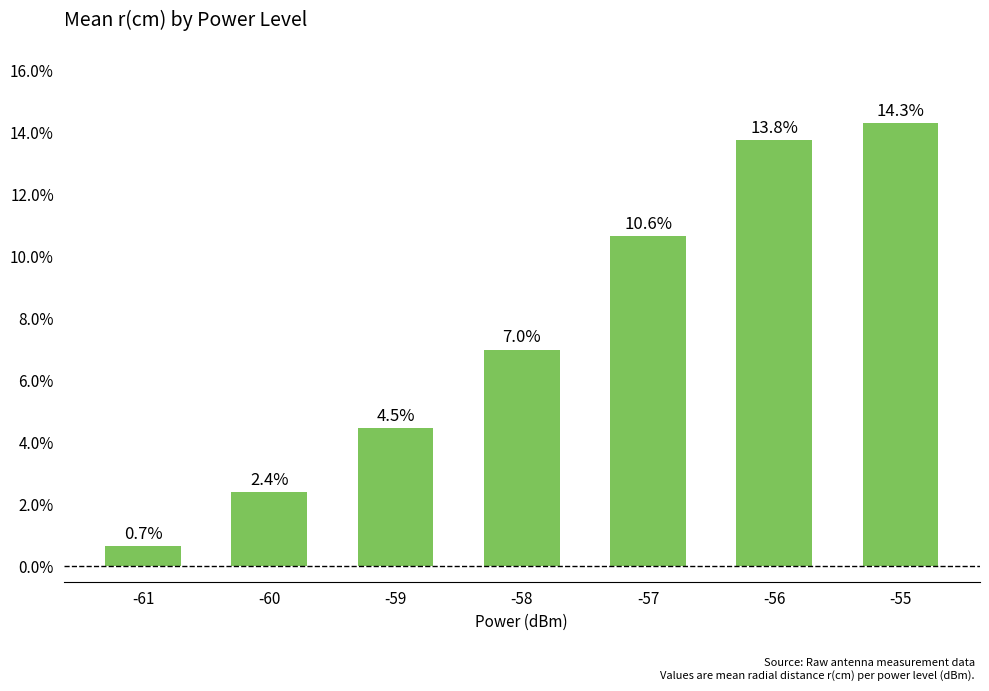

Reading left to right, extract all data points from this chart.

-61=0.0	-60=0.0	-59=0.0	-58=0.1	-57=0.1	-56=0.1	-55=0.1